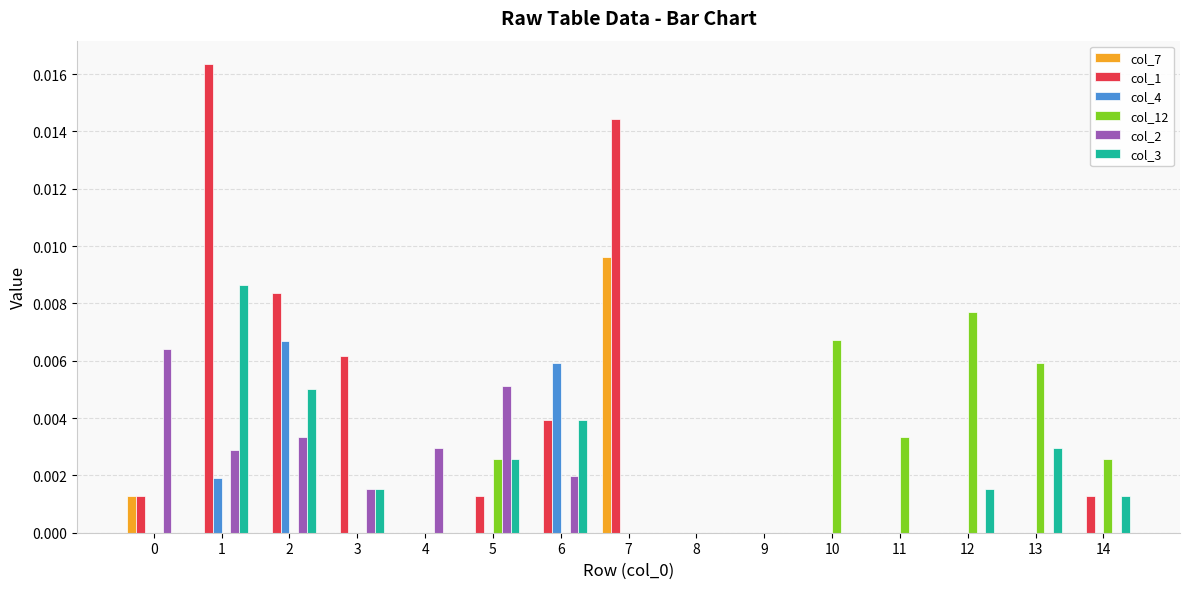

Which category has the highest value in the col_12 series?

12